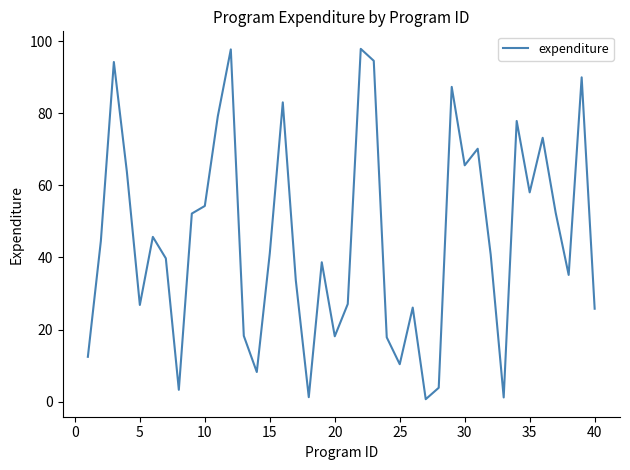

What is the maximum value shown in the chart?

97.9